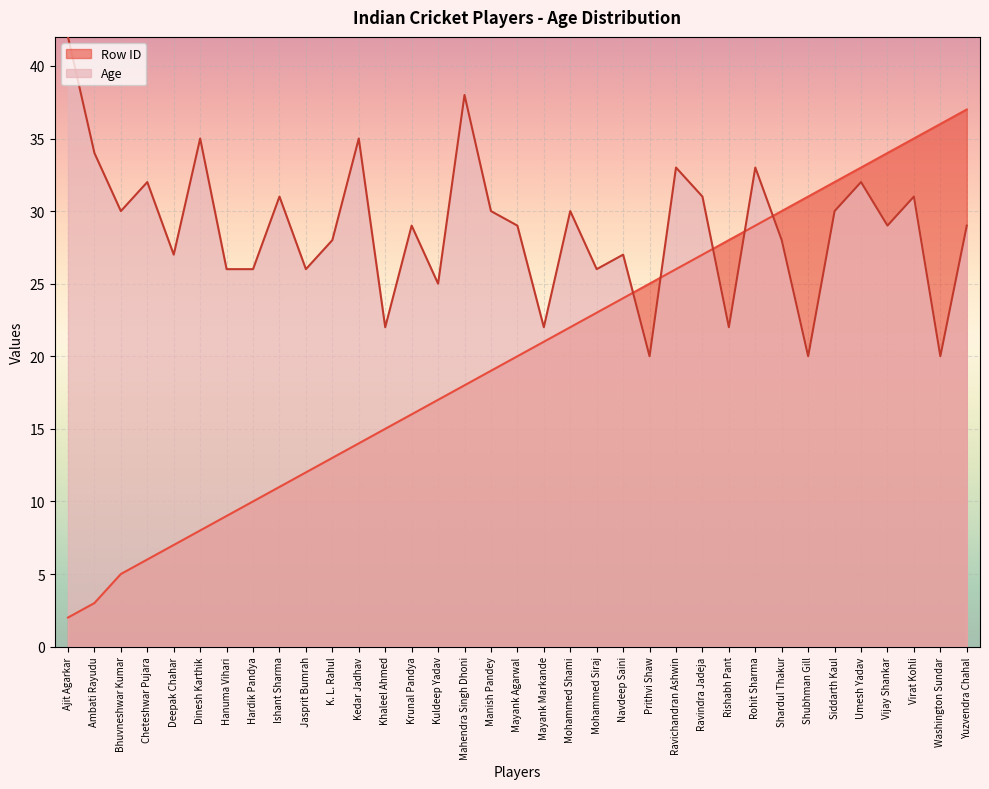

True or false: Row ID and Age cross at least once.

True